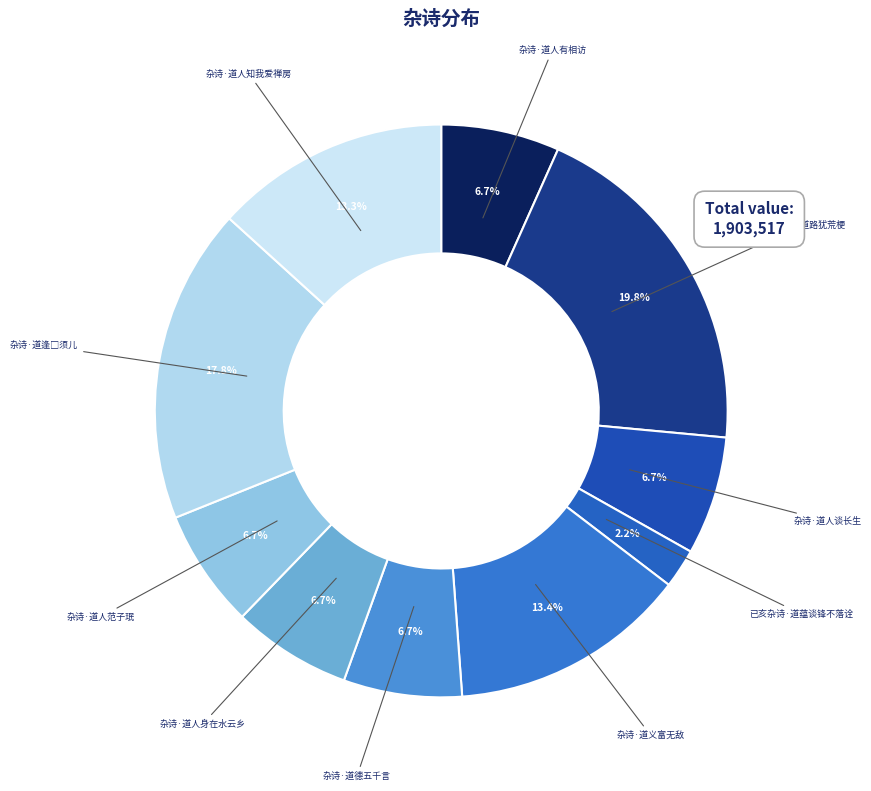

Is there any slice that represents more than half of the pie?

No